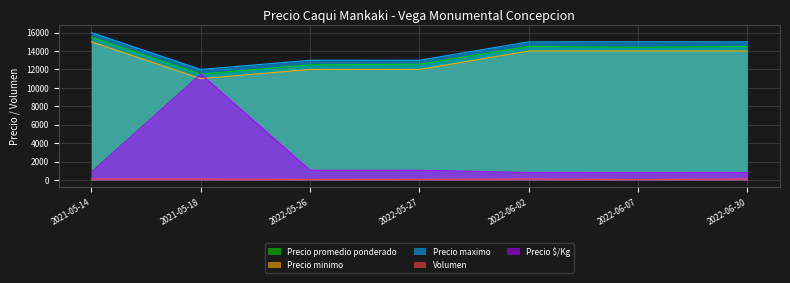

True or false: Precio maximo and Precio $/Kg intersect in this chart.

False